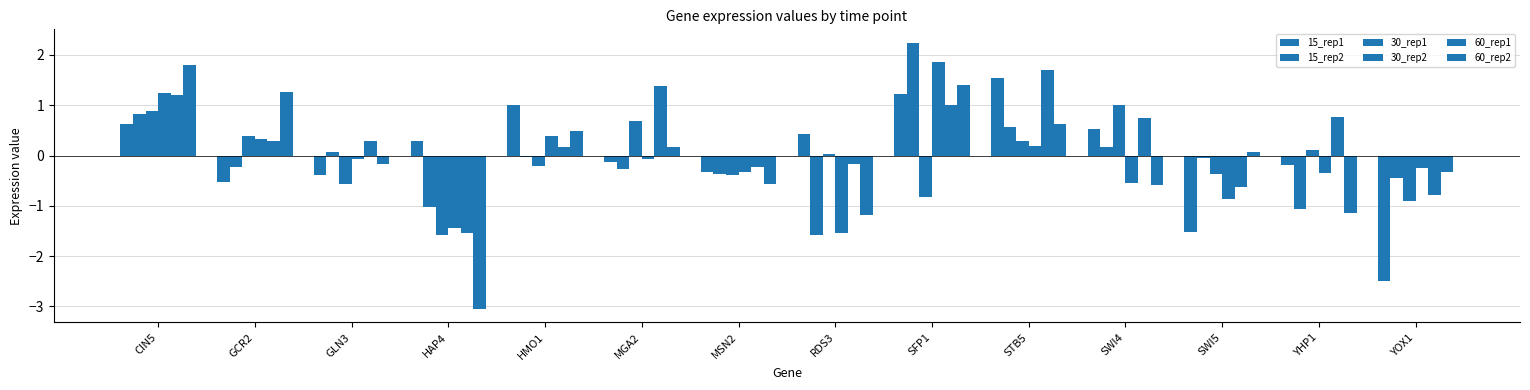

List the series in order of their peak value, lowest first.

30_rep1, 15_rep1, 60_rep1, 60_rep2, 30_rep2, 15_rep2